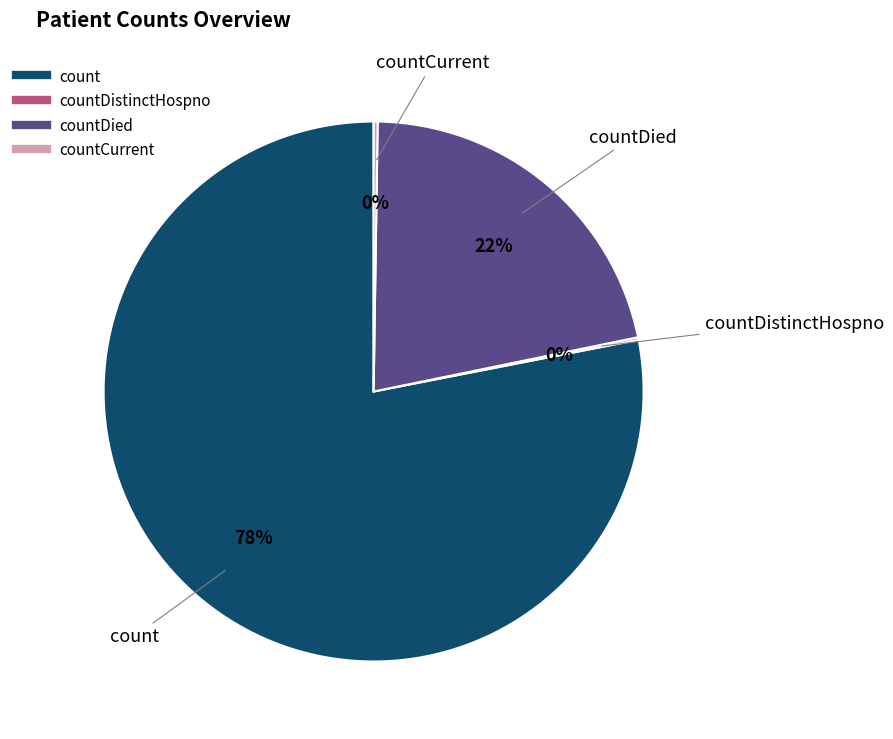

To the nearest percent, what is the difference between the largest and smallest slice percentages?

78%